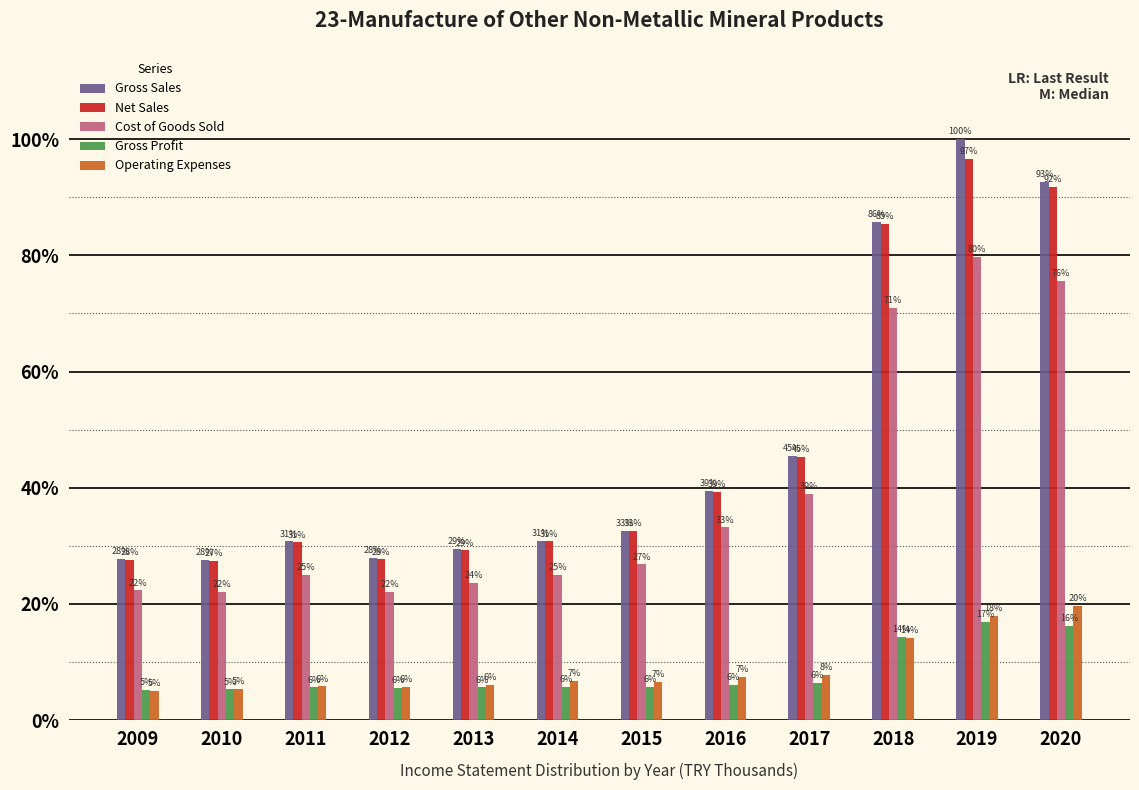

What value does the Gross Sales series have at 2014?

30.9